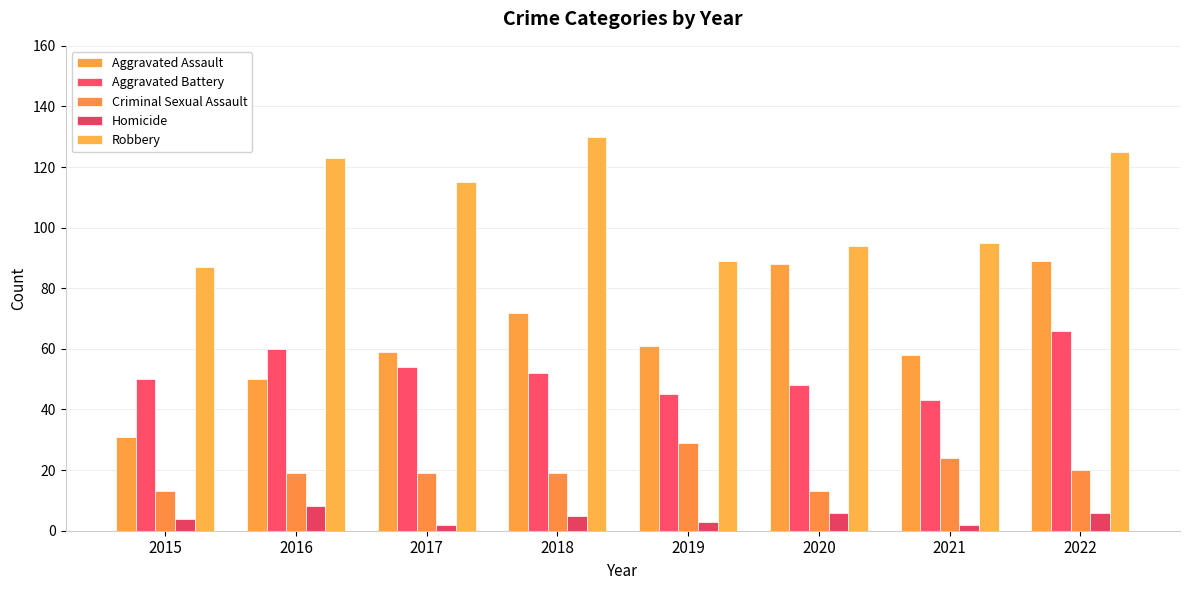

The Homicide series shows 2 at 2015. True or false?

False